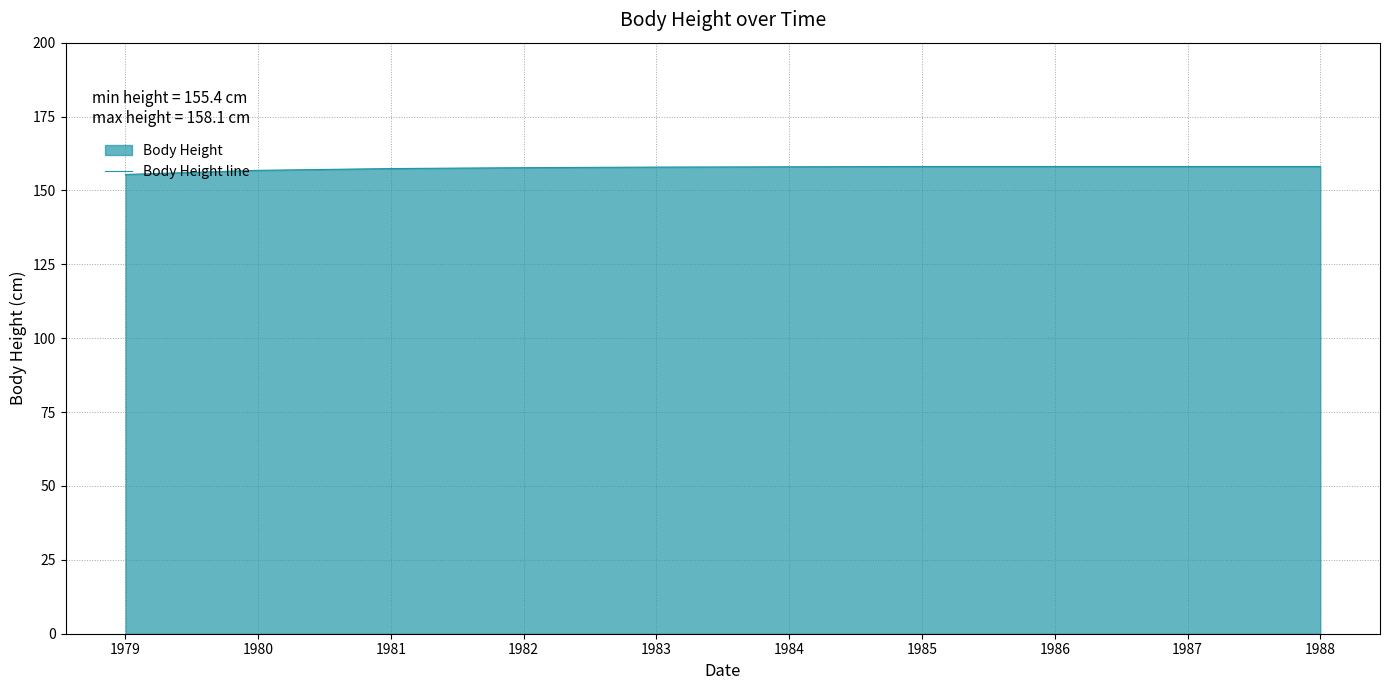

How many lines are shown in the chart?

1